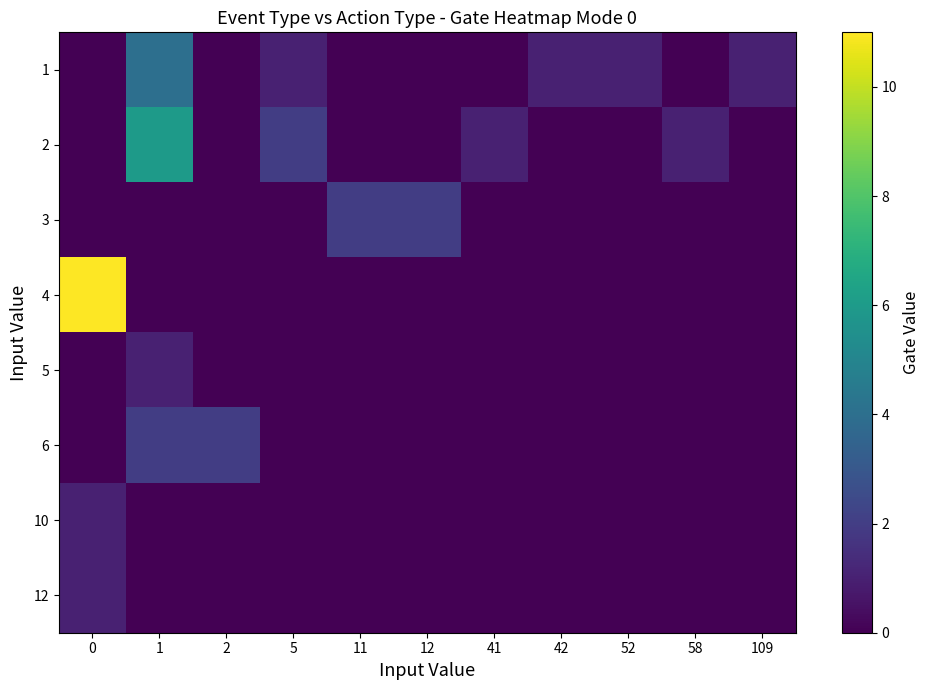

What is the total value across all series at 1?

13